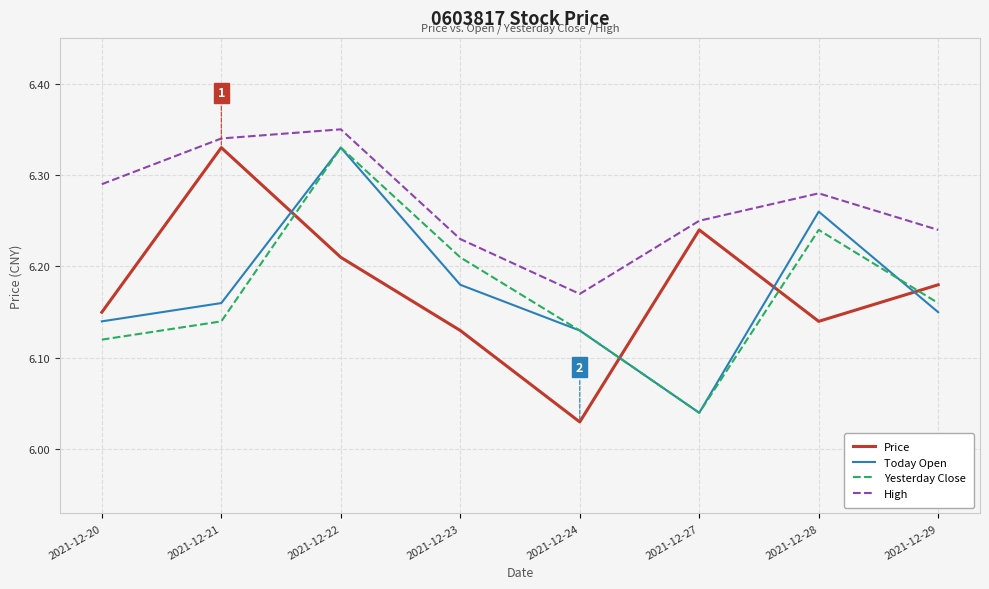

Where is Today Open nearest to the value 6?

2021-12-27